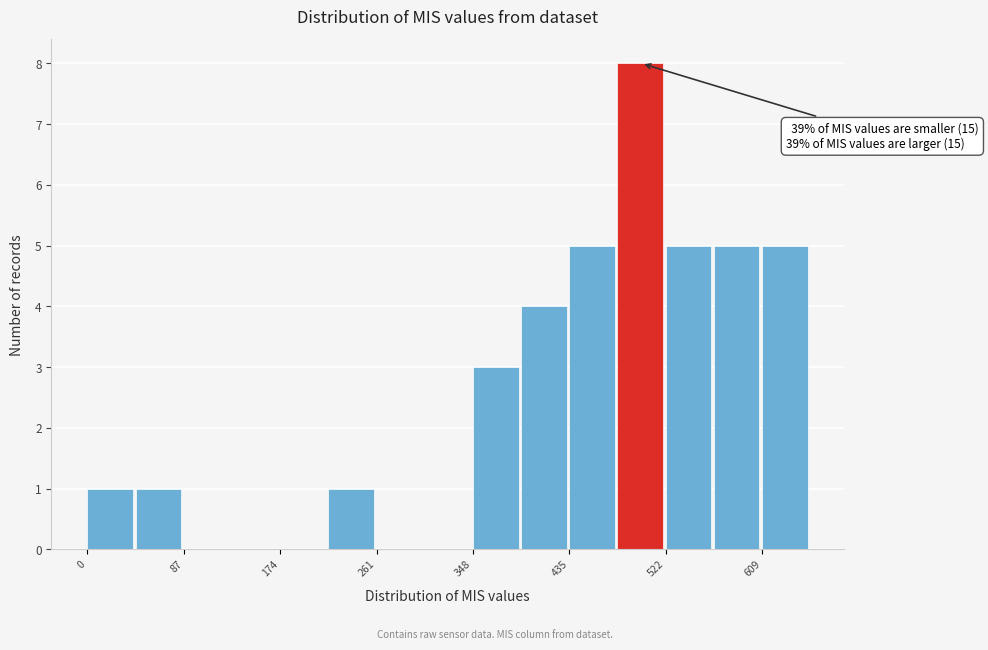

Which range on the x-axis has the tallest bar?

480 to 520